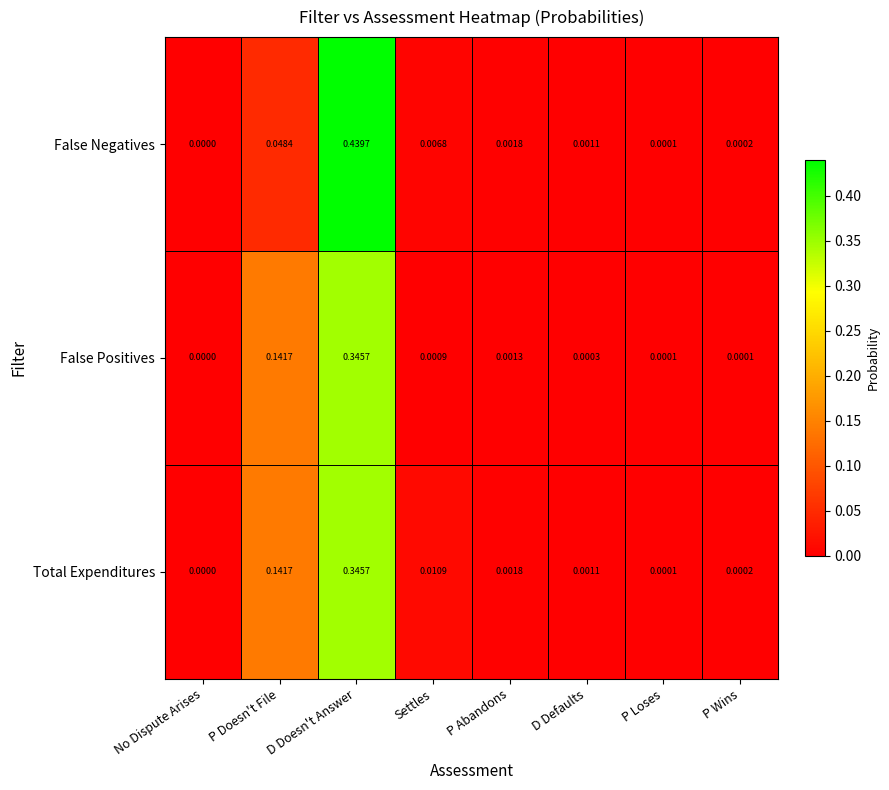

Rank the categories by False Negatives value from lowest to highest.

No Dispute Arises, P Loses, P Wins, D Defaults, P Abandons, Settles, P Doesn't File, D Doesn't Answer